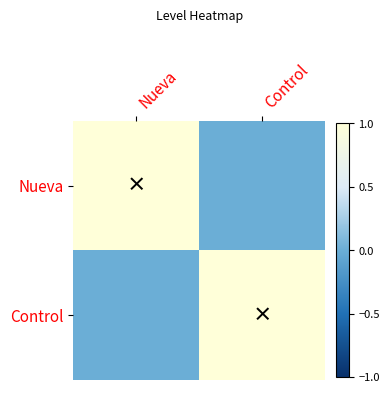

Count the number of data series in this chart.

2